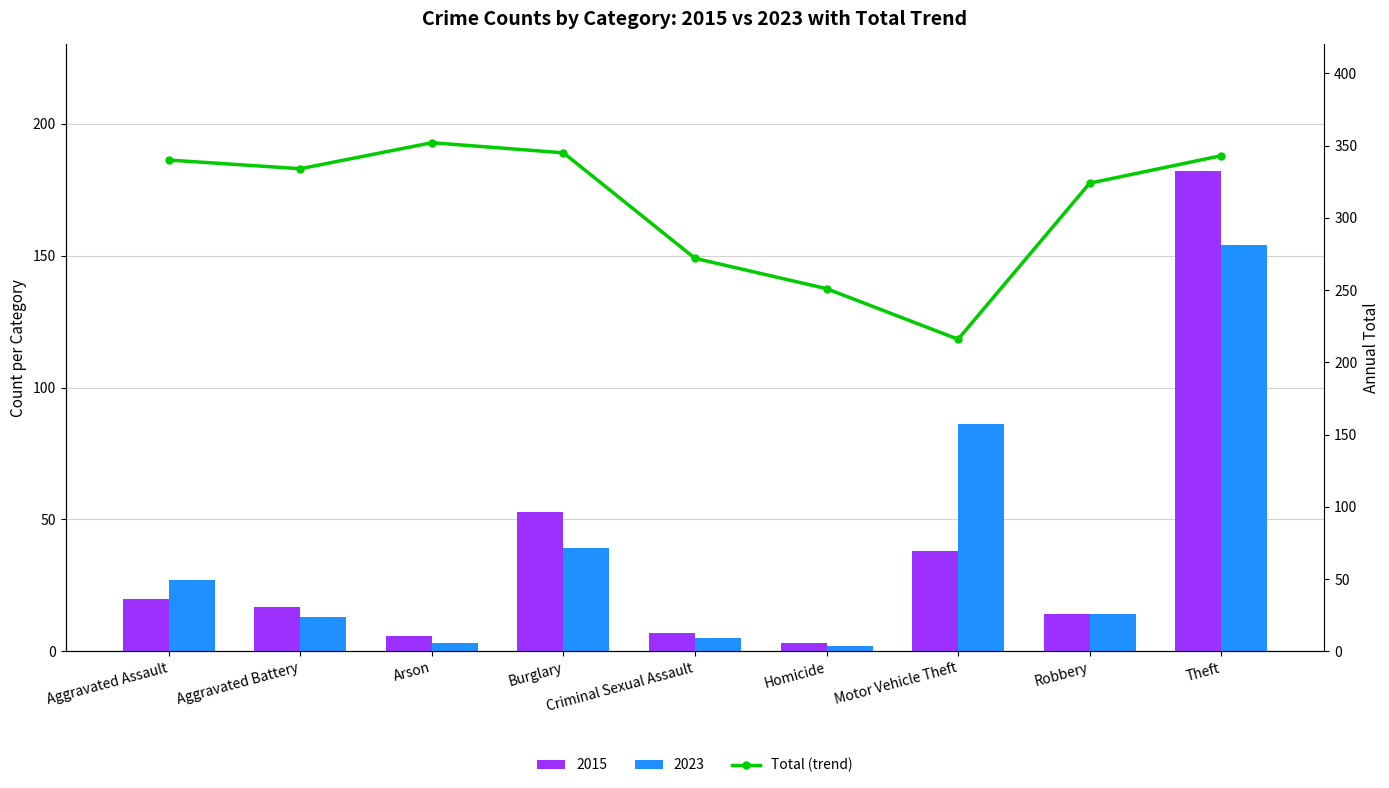

How many data points does each series have?

9